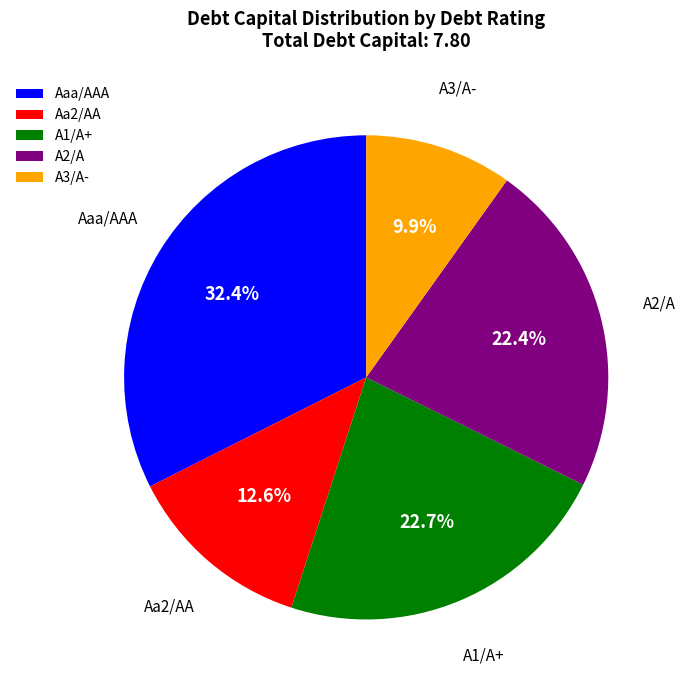

What percentage is NOT represented by A3/A-?

90.1%